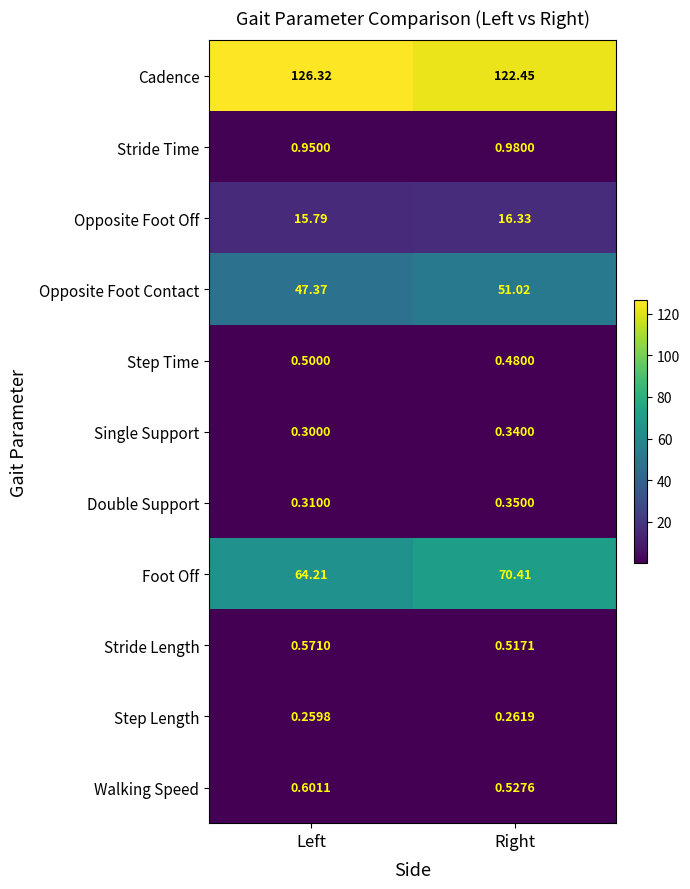

Where is Walking Speed nearest to the value 0?

Right